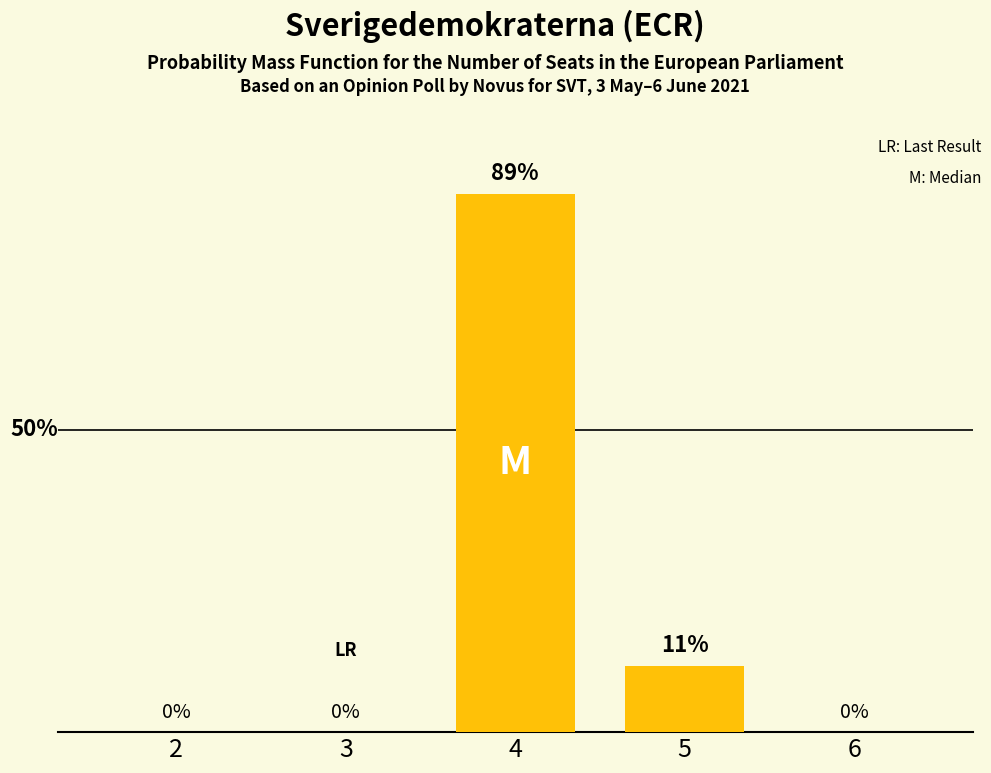

True or false: the data shows -43 at 6.

False